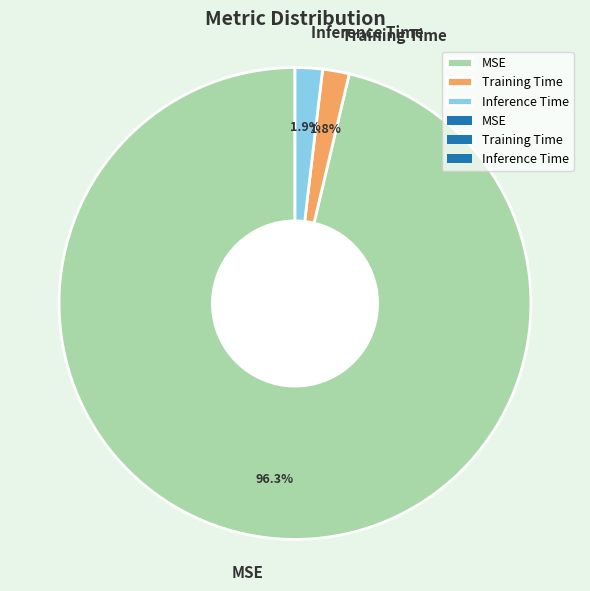

How many segments does this pie chart have?

3